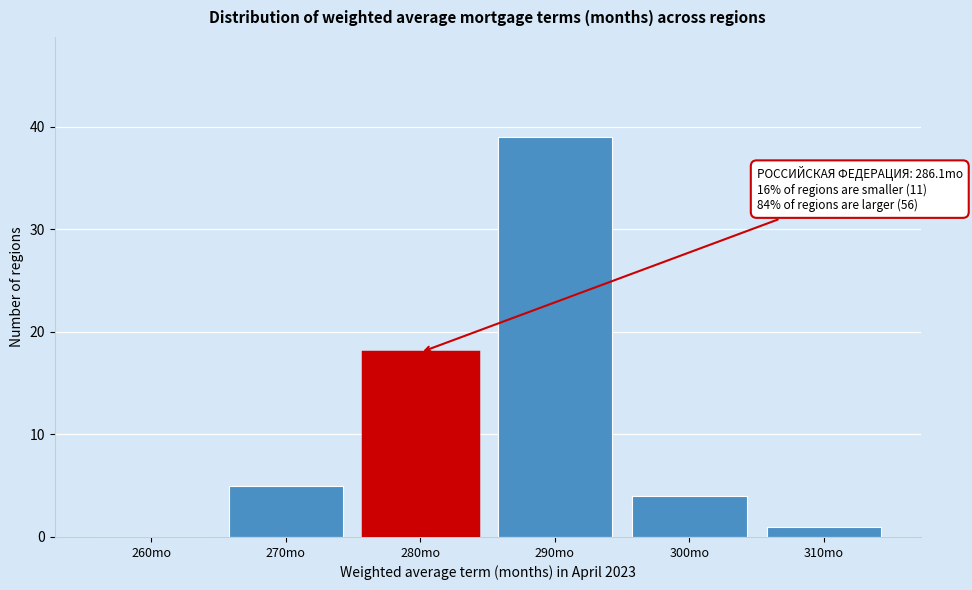

Reading left to right, list all the values displayed in this chart.

260mo=0	270mo=5	280mo=18	290mo=39	300mo=4	310mo=1